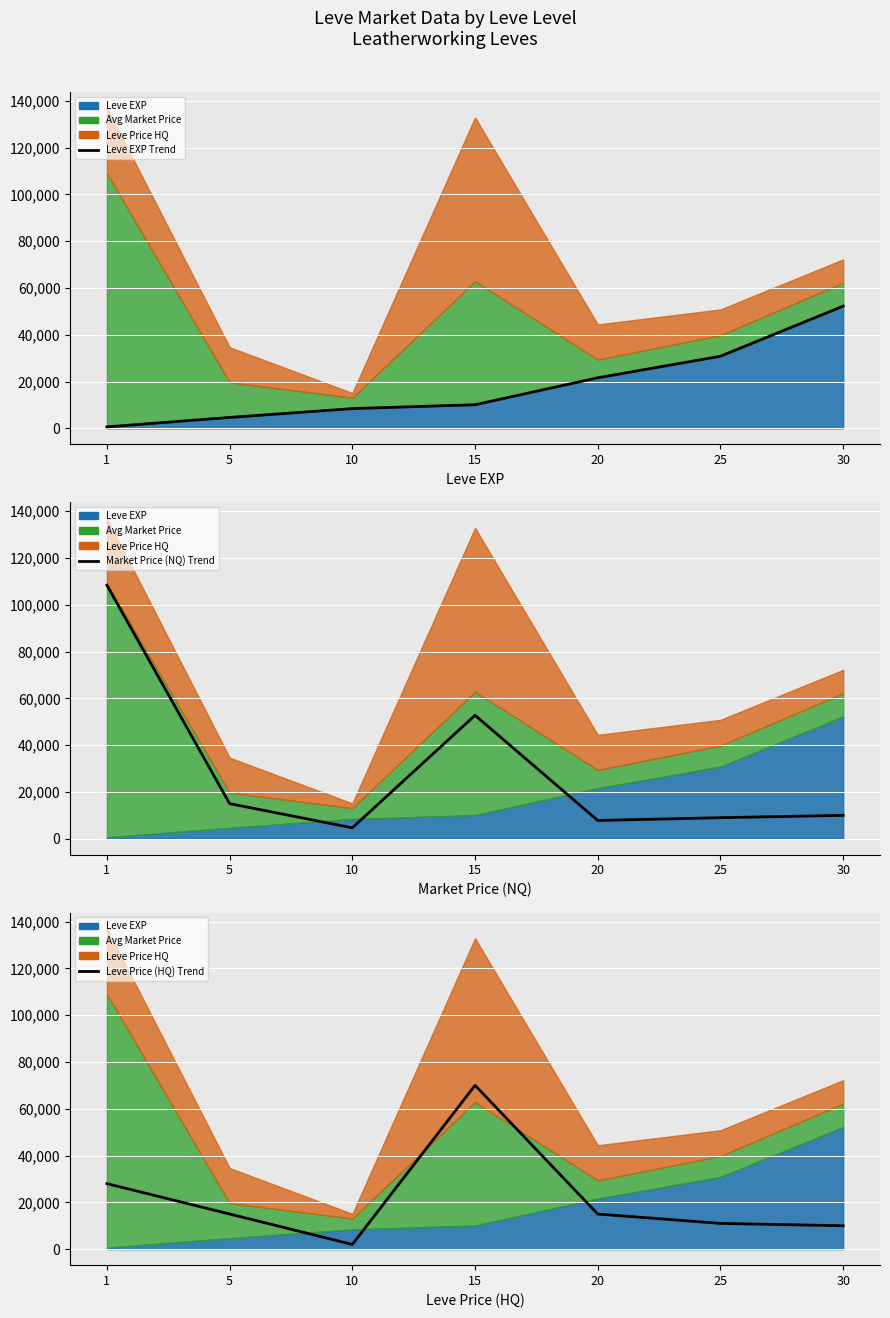

Does the chart display data point markers on the line(s)?

No